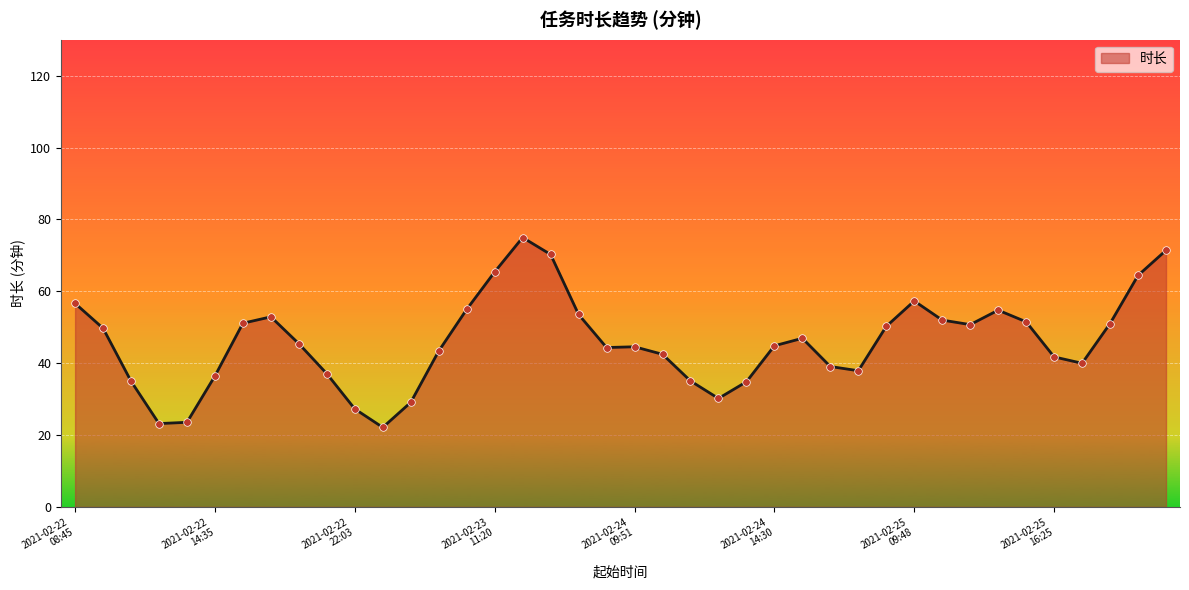

What is the difference between the maximum and minimum values?

52.8